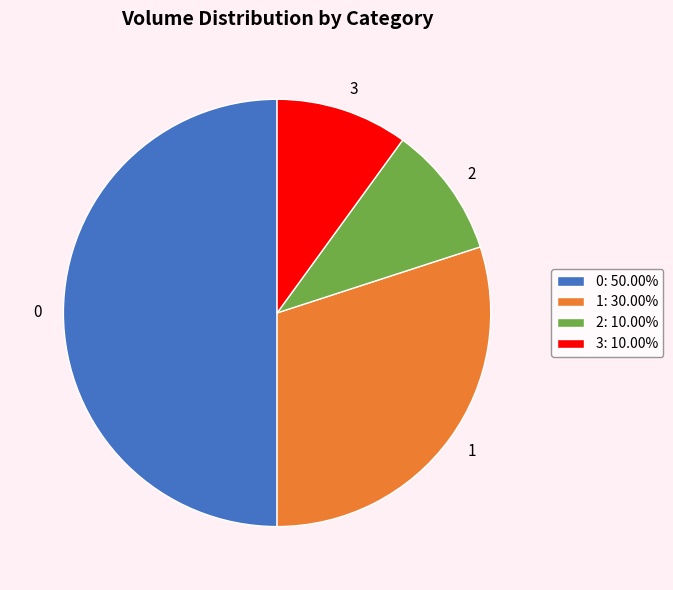

What is the ratio of the value at 2 to the value at 1?

0.3